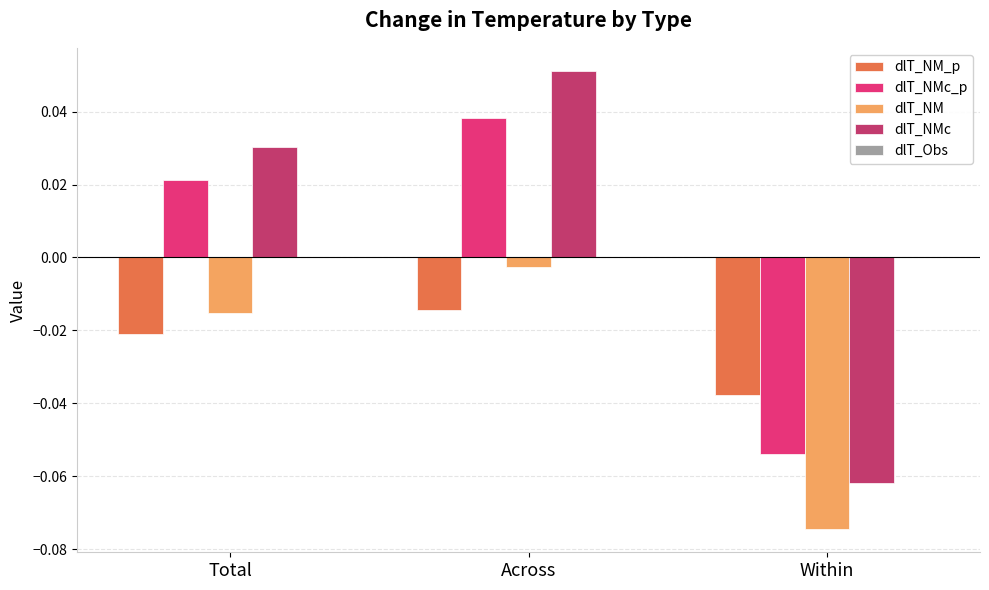

What position from the right is Total?

3